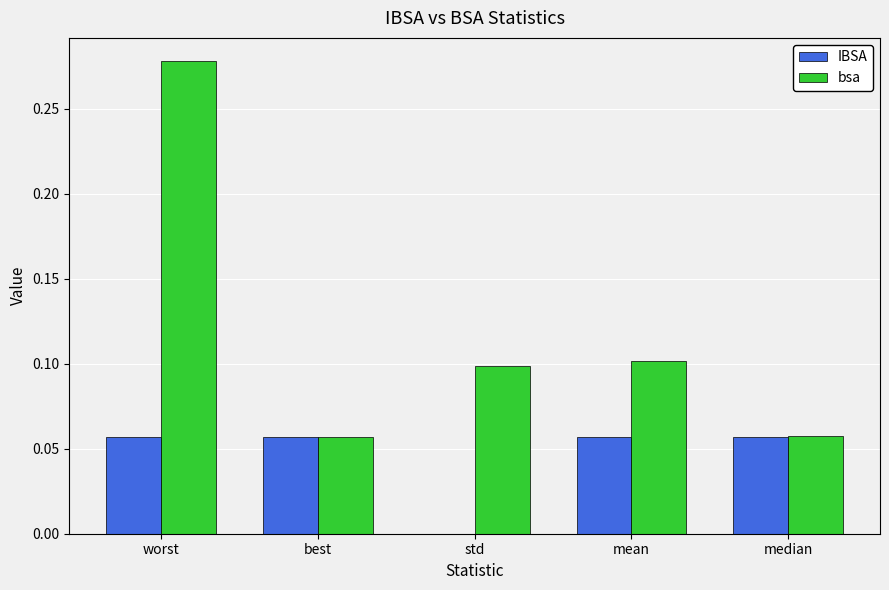

At which label does bsa reach its peak?

worst